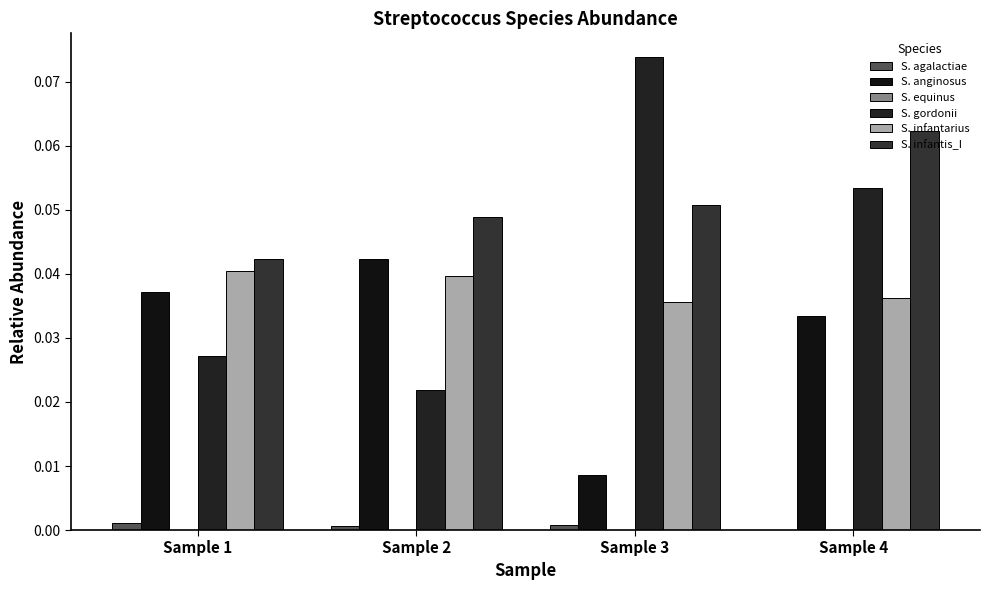

Reading left to right, list all the values displayed in this chart.

S. agalactiae: Sample 1=0.0	Sample 2=0.0	Sample 3=0.0	Sample 4=0.0
S. anginosus: Sample 1=0.0	Sample 2=0.0	Sample 3=0.0	Sample 4=0.0
S. equinus: Sample 1=0.0	Sample 2=0.0	Sample 3=0.0	Sample 4=0.0
S. gordonii: Sample 1=0.0	Sample 2=0.0	Sample 3=0.1	Sample 4=0.1
S. infantarius: Sample 1=0.0	Sample 2=0.0	Sample 3=0.0	Sample 4=0.0
S. infantis_I: Sample 1=0.0	Sample 2=0.0	Sample 3=0.1	Sample 4=0.1